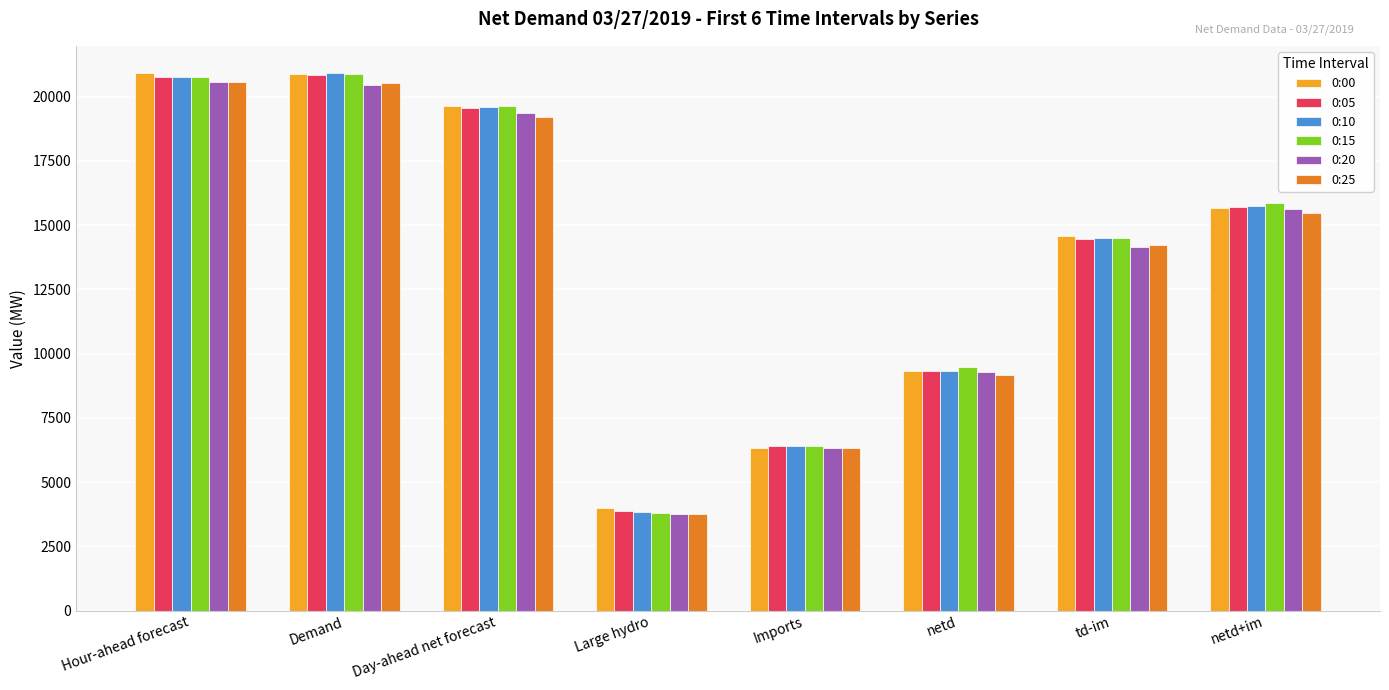

What is the smallest value displayed?

3740